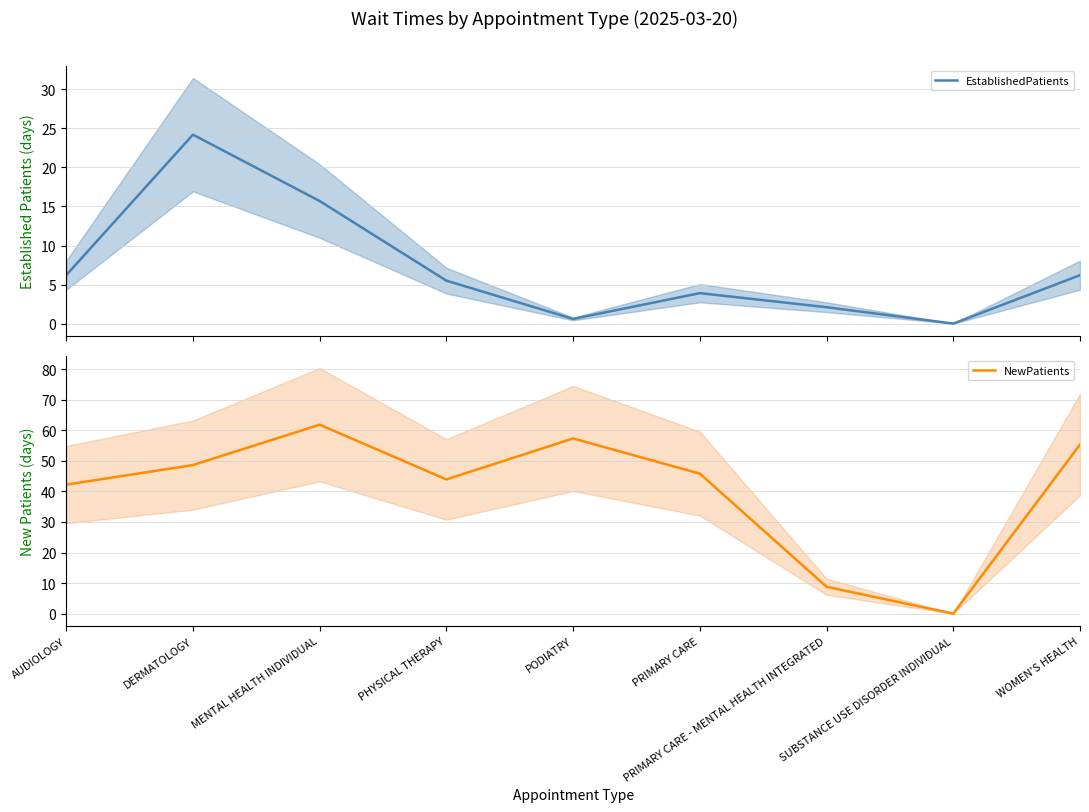

Rank the series at PODIATRY from lowest to highest value.

EstablishedPatients, NewPatients